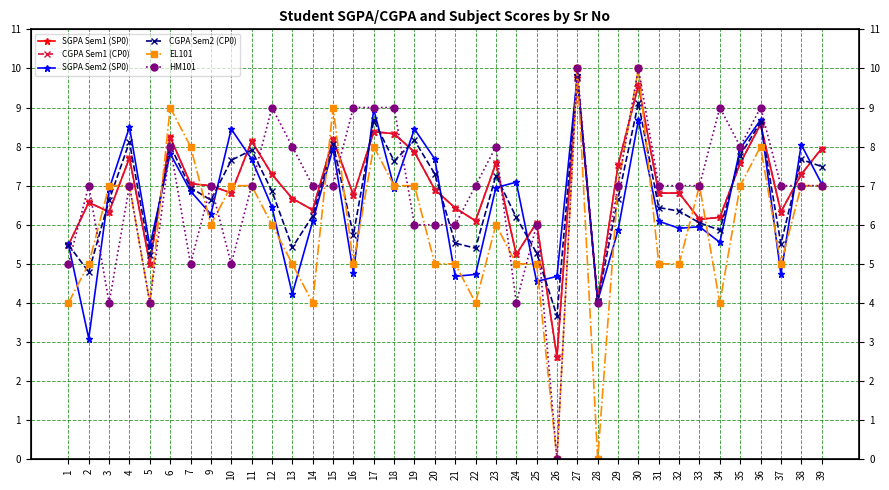

Where is the first local maximum for CGPA Sem2 (CP0)?

4